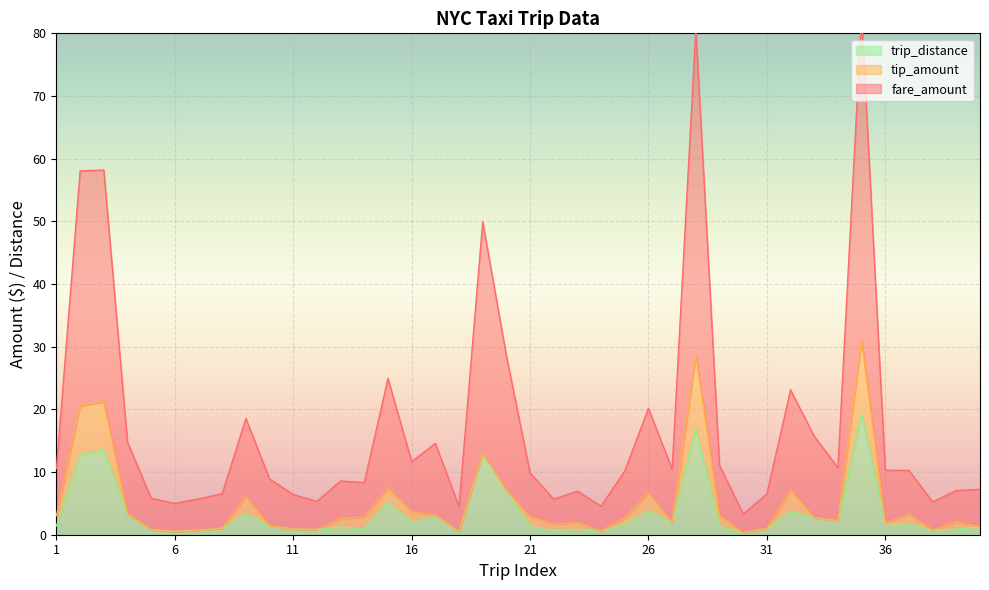

The value of trip_distance at 4 is 5.6. True or false?

False